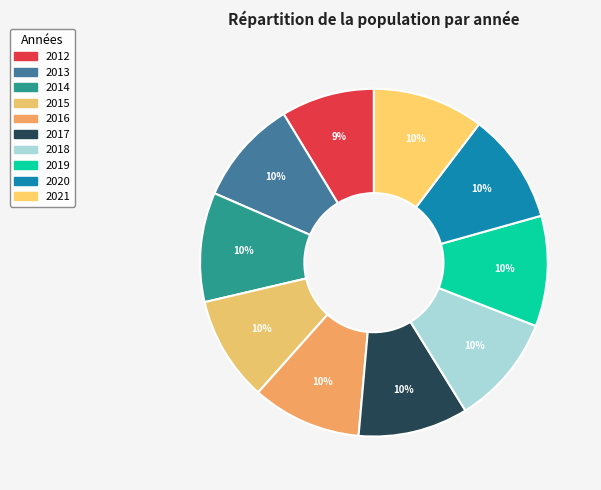

Count the number of slices in the pie.

10